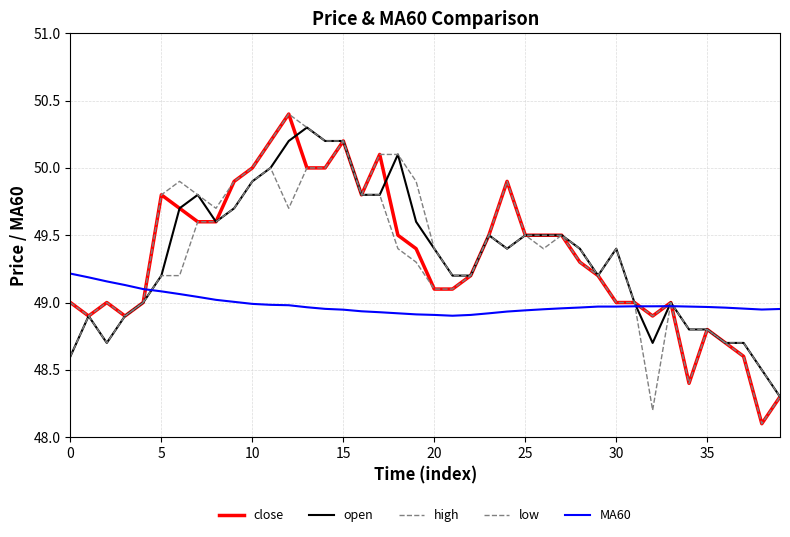

What is the lowest value of the MA60 series?

48.9